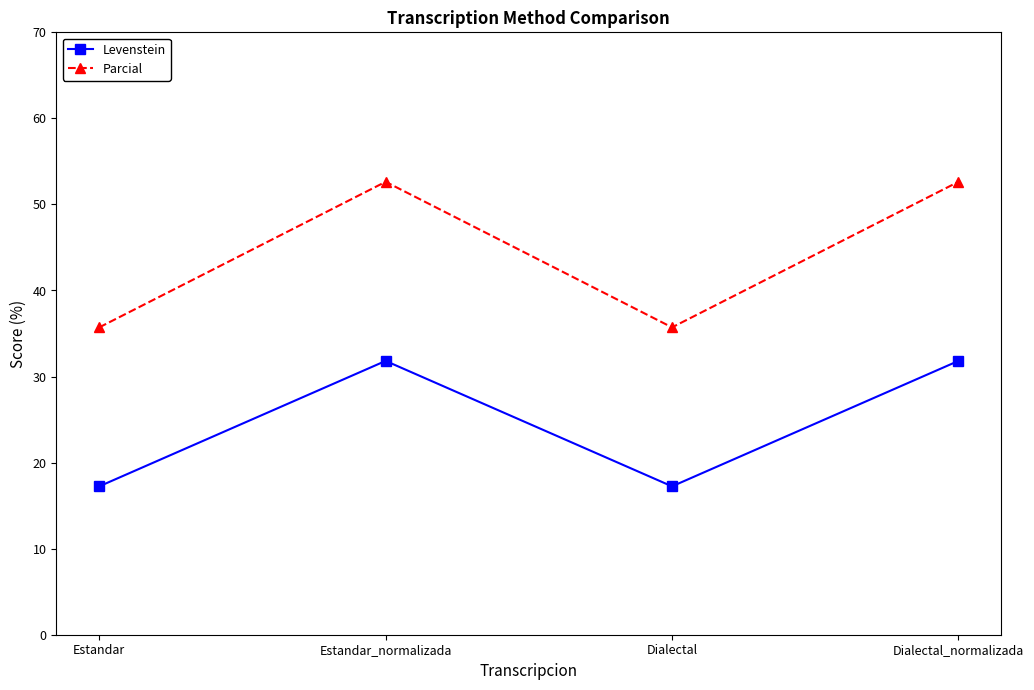

What is the total value across all series at Estandar?

53.0